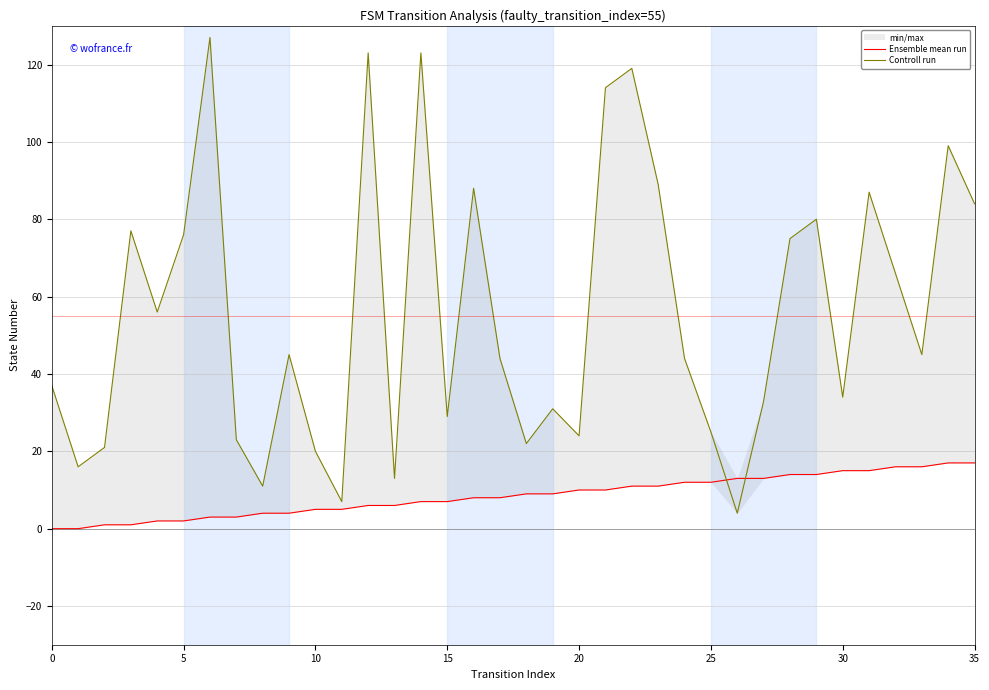

True or false: Ensemble mean run and Controll run intersect in this chart.

True